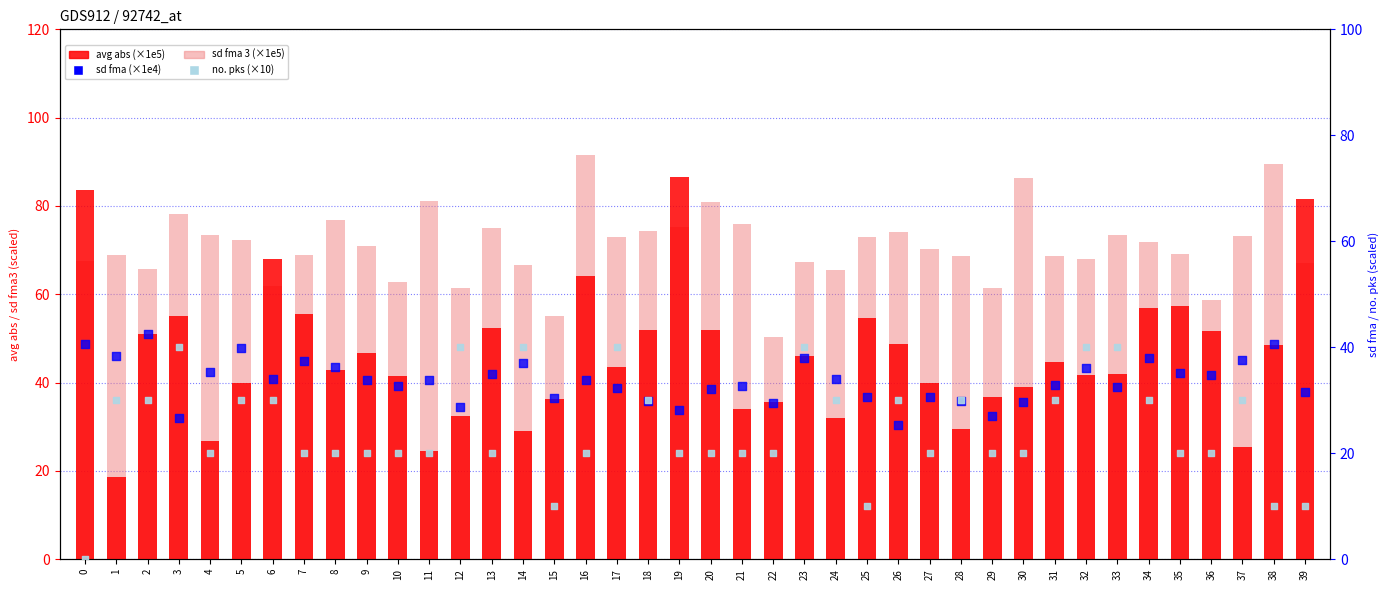

At which category is the sum across all series the highest?

19